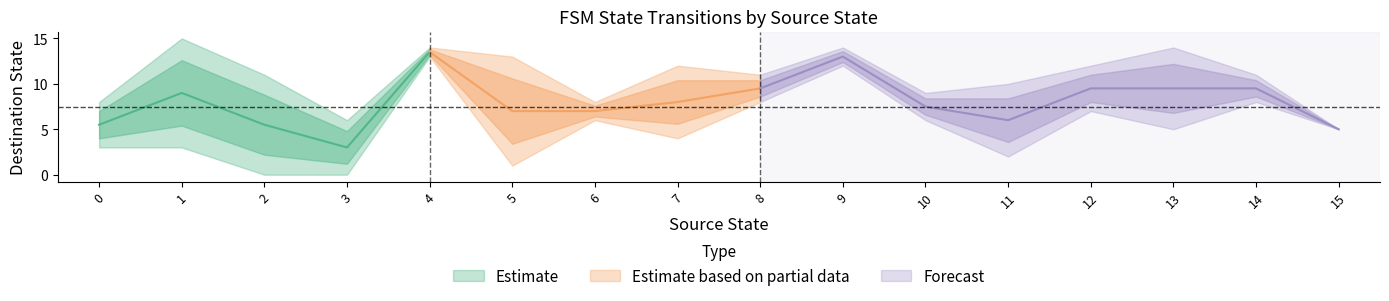

True or false: output_symbol and source_state intersect in this chart.

False